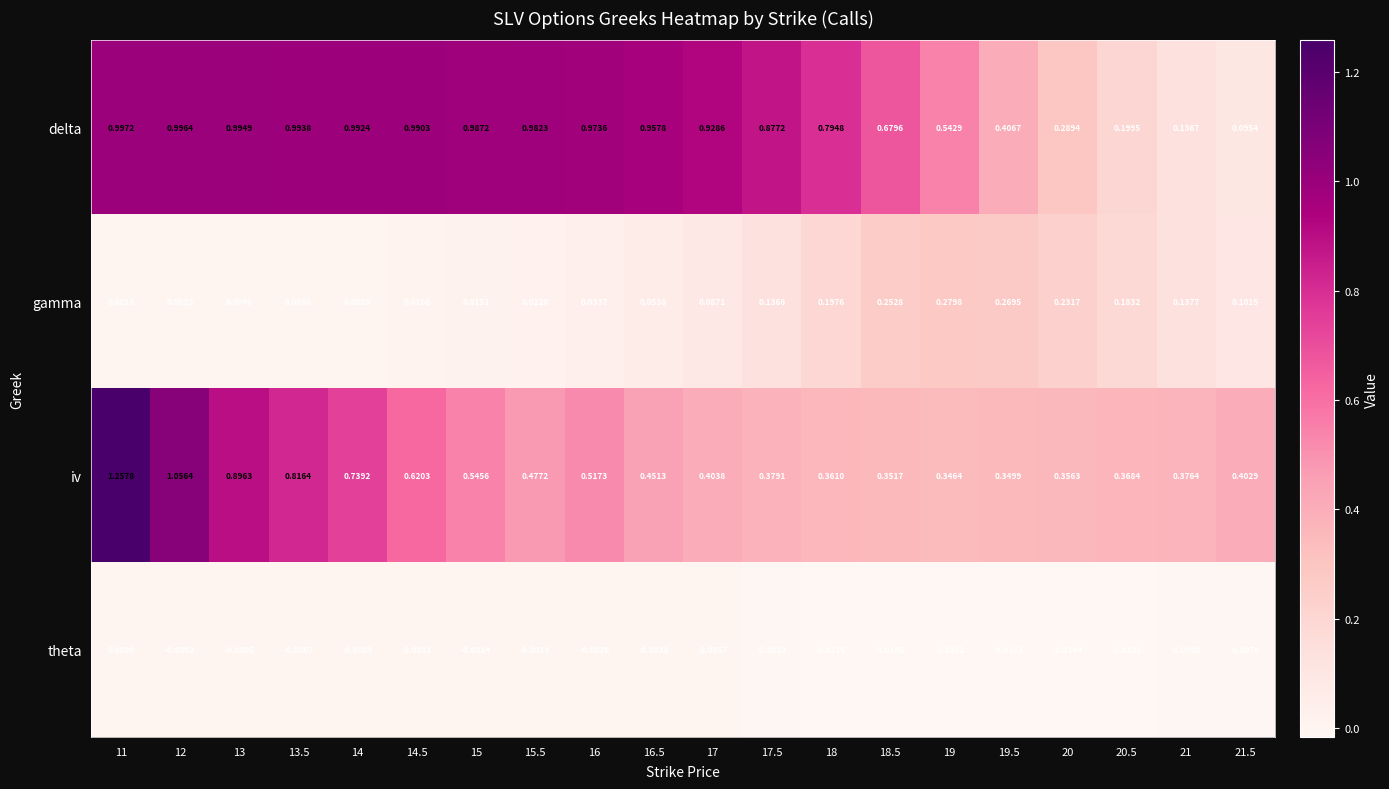

Which series has the largest total across all categories?

delta